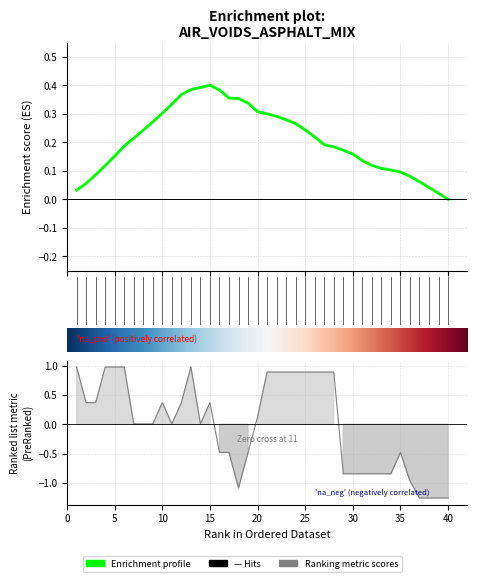

Rank the categories by value from highest to lowest.

1, 4, 5, 6, 13, 21, 22, 23, 24, 25, 26, 27, 28, 2, 3, 10, 12, 15, 20, 7, 8, 9, 11, 14, 16, 17, 19, 35, 29, 30, 31, 32, 33, 34, 36, 18, 37, 38, 39, 40